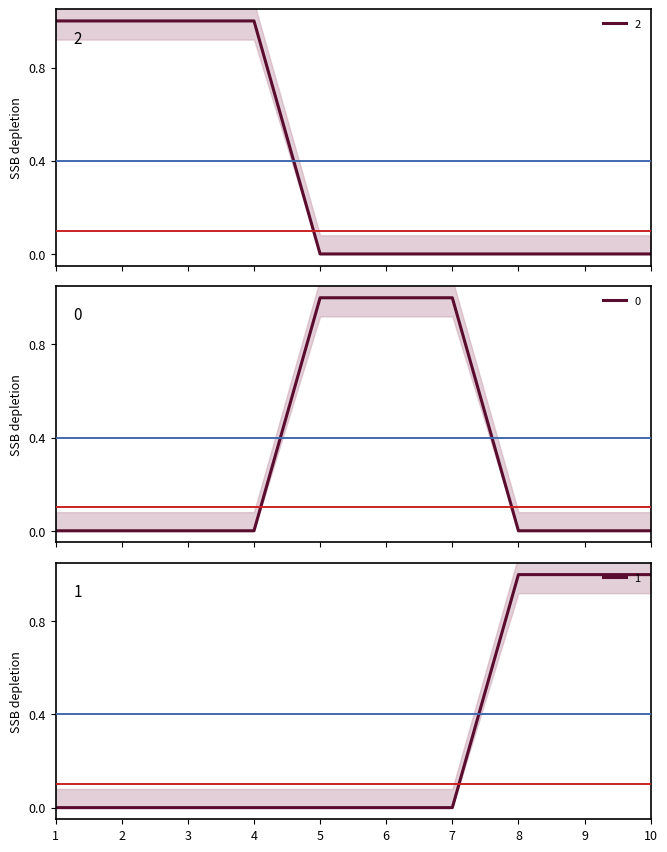

At 5, list the series in order from largest to smallest.

0, 1, 2